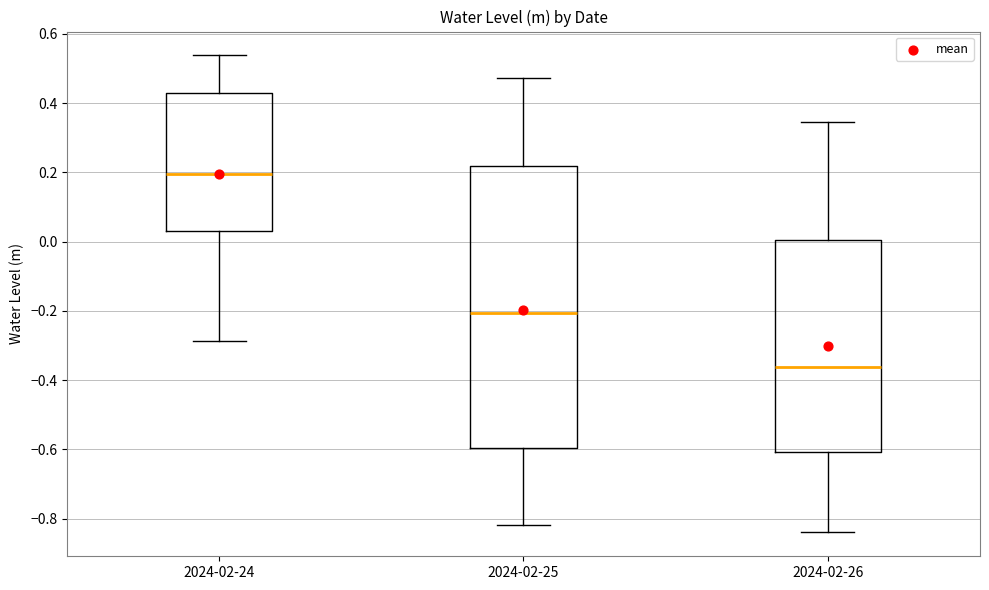

Which box's median line is the lowest?

2024-02-26